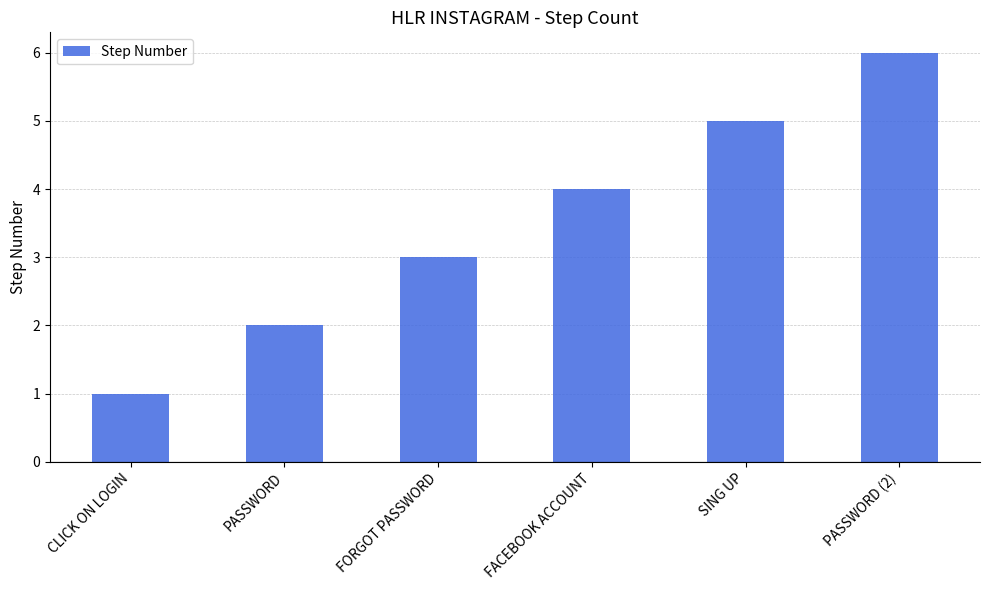

What position from the right is PASSWORD?

5